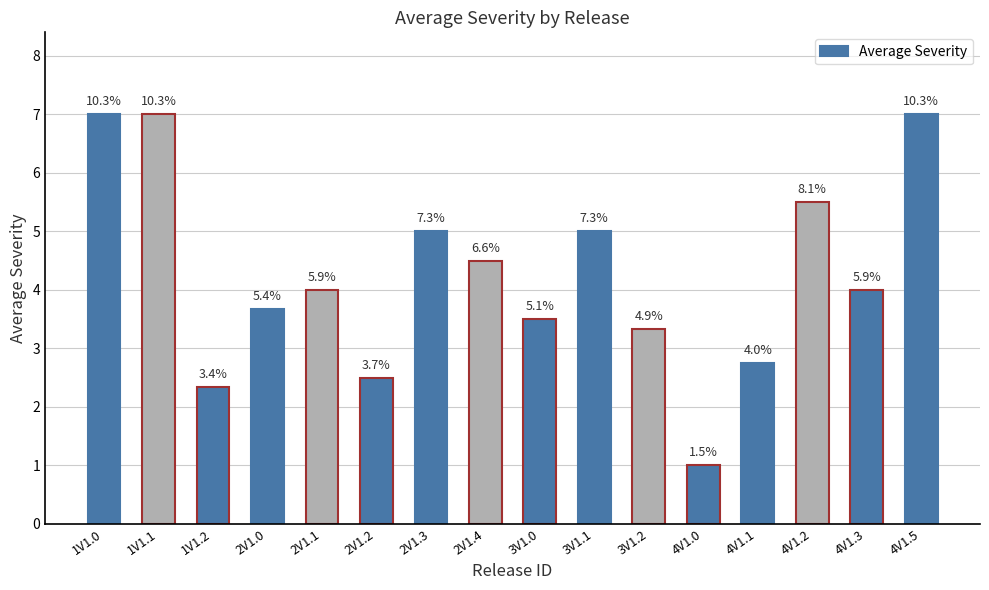

How many bars are there in total?

16